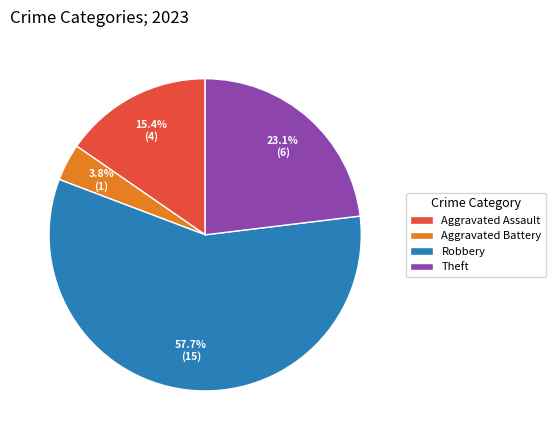

To the nearest percent, what percentage of the pie is Aggravated Battery?

4%